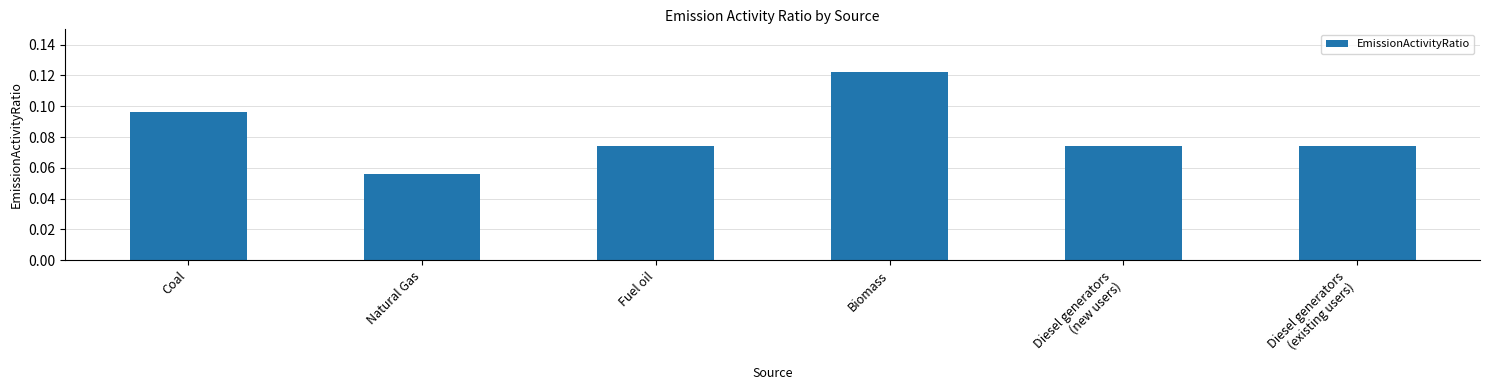

Between Diesel generators
(existing users) and Coal, which is larger?

Coal